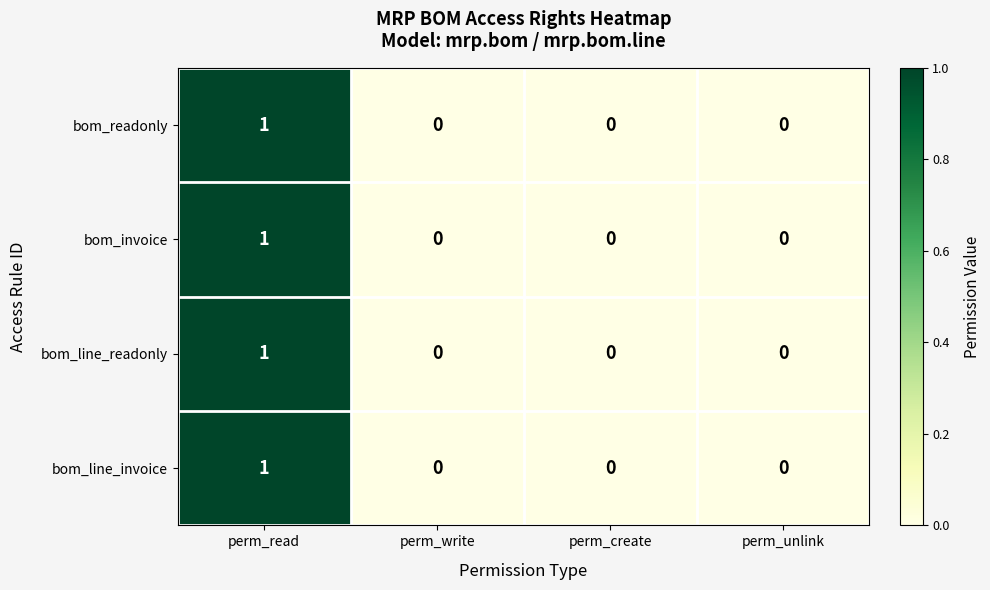

How many values in bom_readonly are above zero?

1